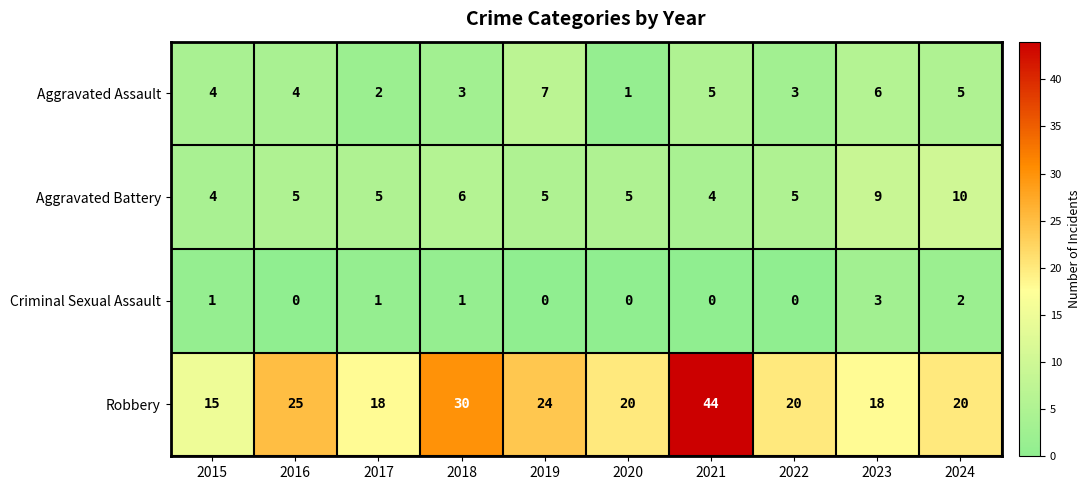

What is the spread (max minus min) of values at 2023?

15